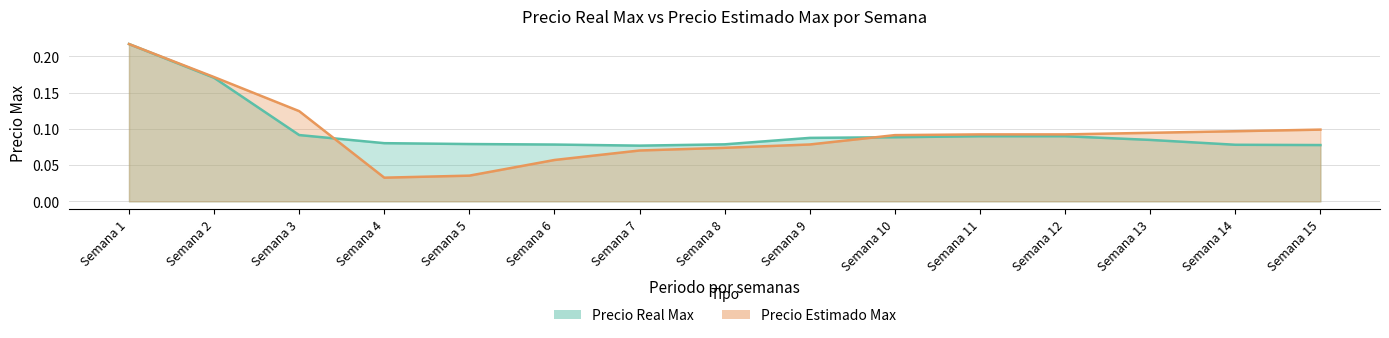

True or false: Precio Real Max has more than 2 interior local peaks.

False